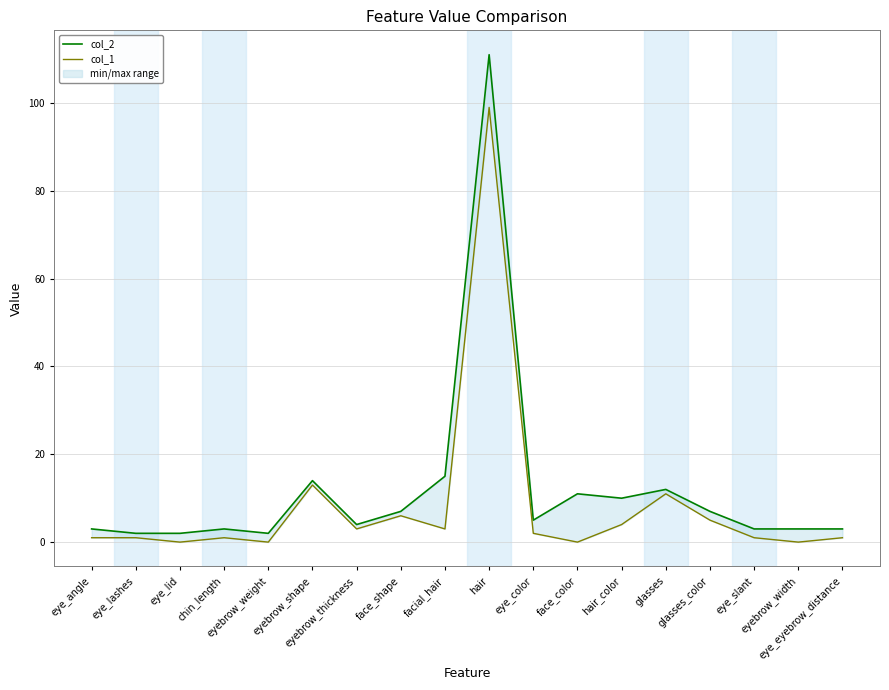

At which category does col_1 reach its first local peak?

chin_length